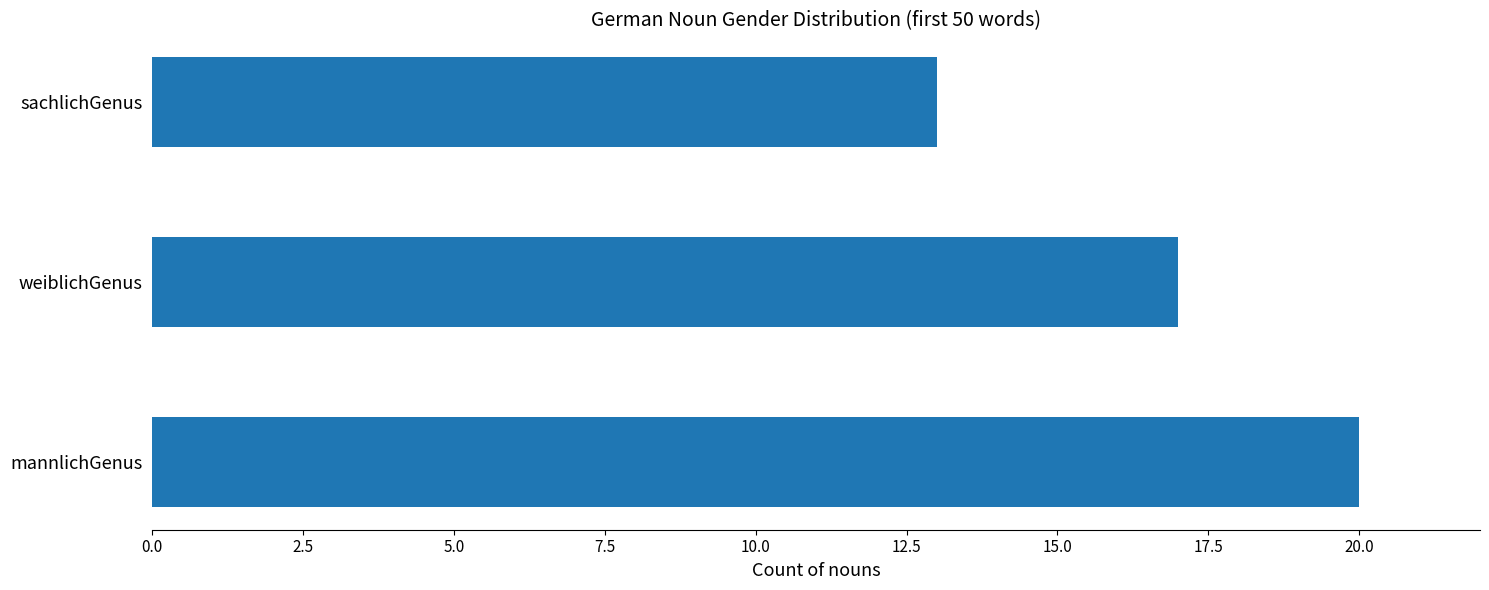

List the labels in order of value, largest first.

mannlichGenus, weiblichGenus, sachlichGenus